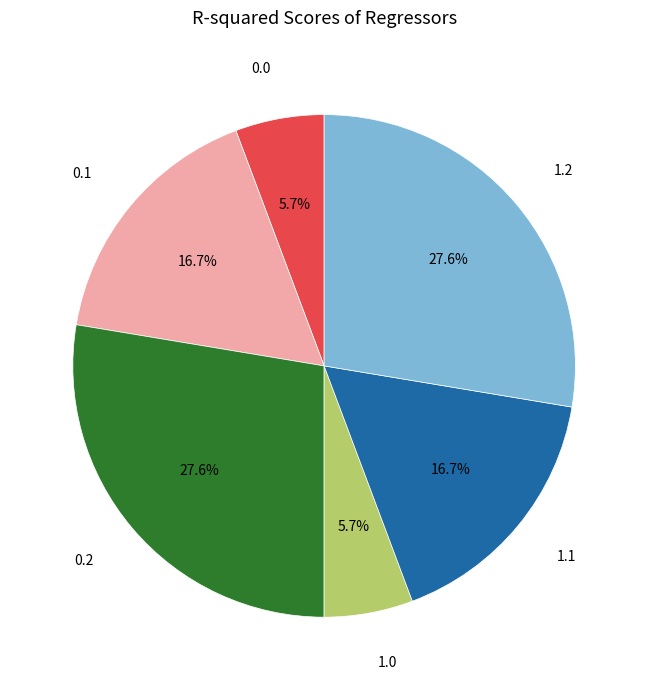

Combined, do 1.0 and 0.1 account for over 50%?

No